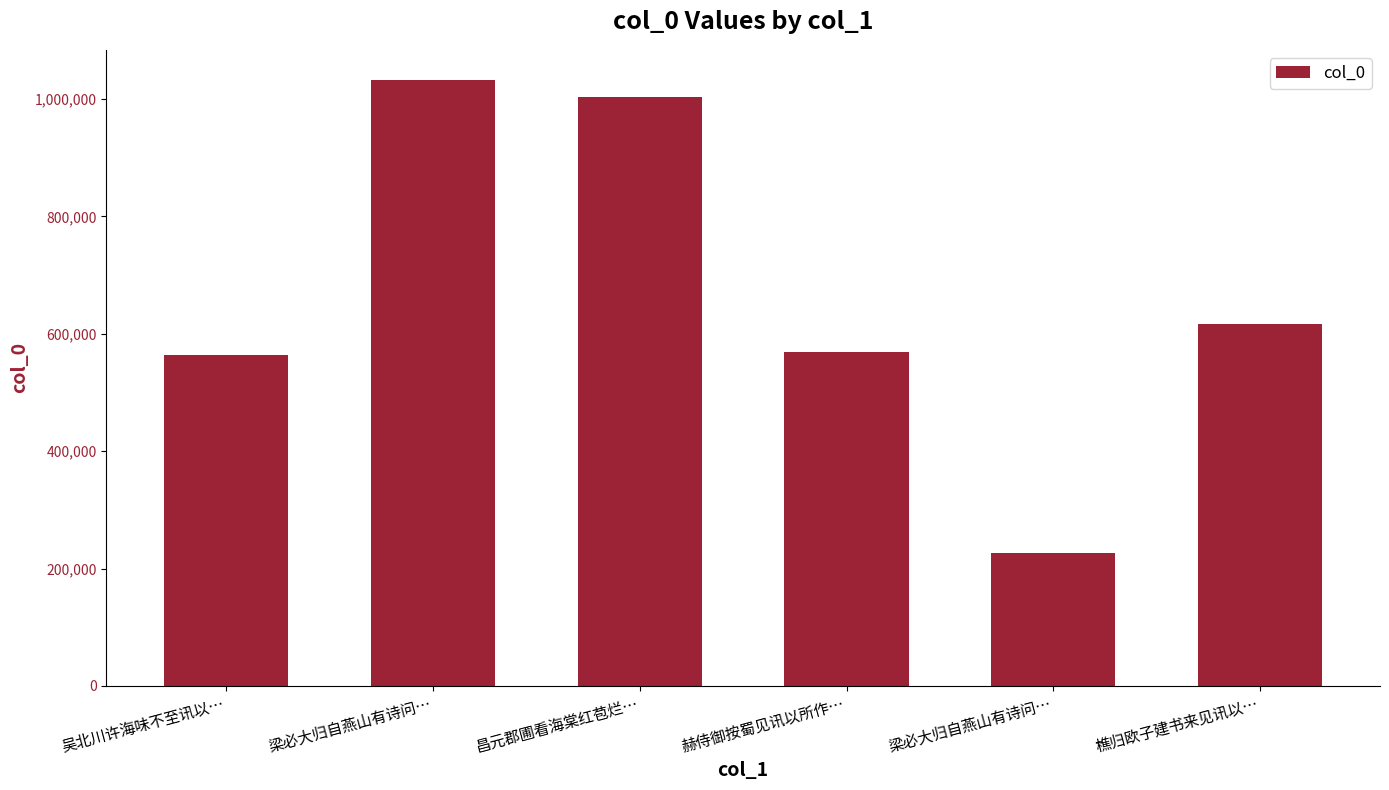

What is the difference between the values at 昌元郡圃看海棠红苞烂… and 赫侍御按蜀见讯以所作…?

434347